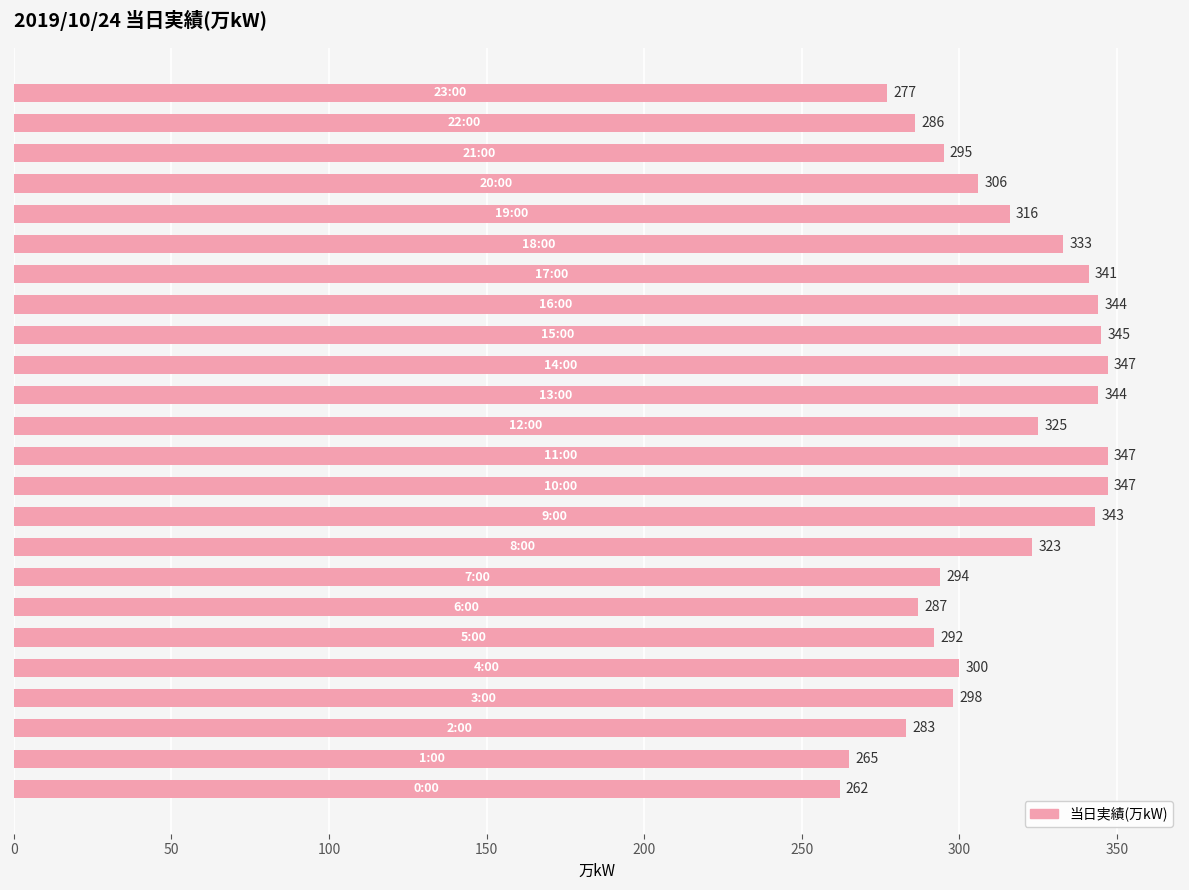

Reading top to bottom, extract all data points from this chart.

277	286	295	306	316	333	341	344	345	347	344	325	347	347	343	323	294	287	292	300	298	283	265	262